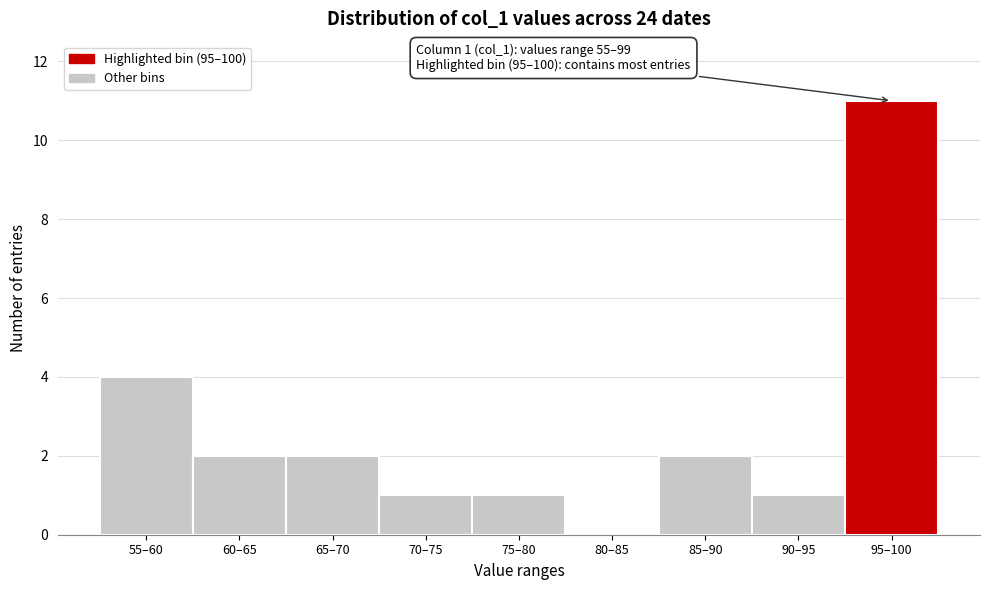

Reading left to right, list all the values displayed in this chart.

55–60=4	60–65=2	65–70=2	70–75=1	75–80=1	80–85=0	85–90=2	90–95=1	95–100=11